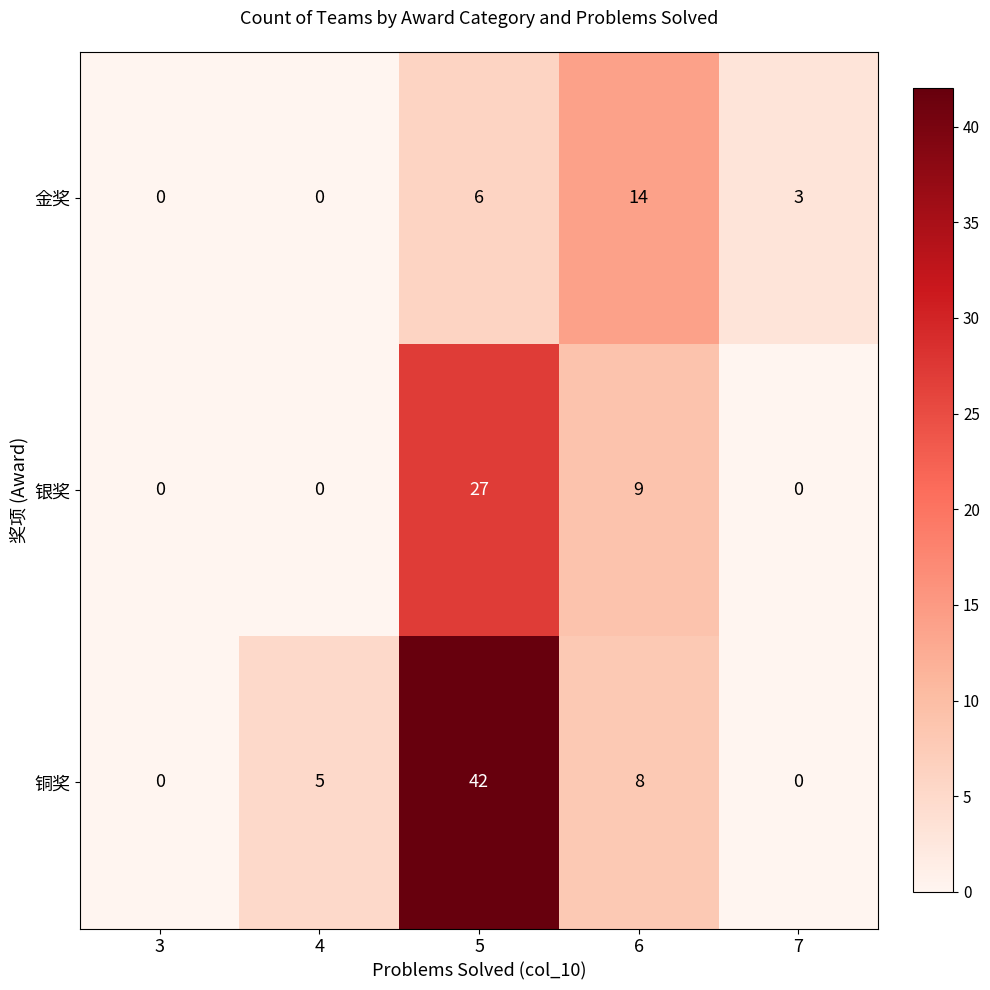

Reading left to right, list all the values displayed in this chart.

金奖: 3=0	4=0	5=6	6=14	7=3
银奖: 3=0	4=0	5=27	6=9	7=0
铜奖: 3=0	4=5	5=42	6=8	7=0